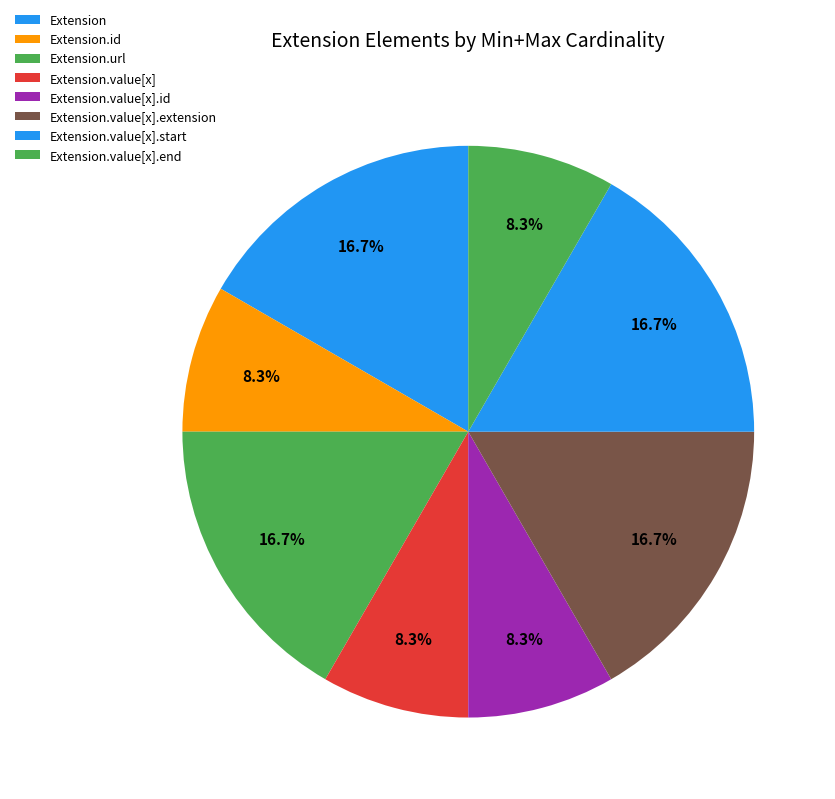

Is Extension.value[x].extension the majority of the pie?

No